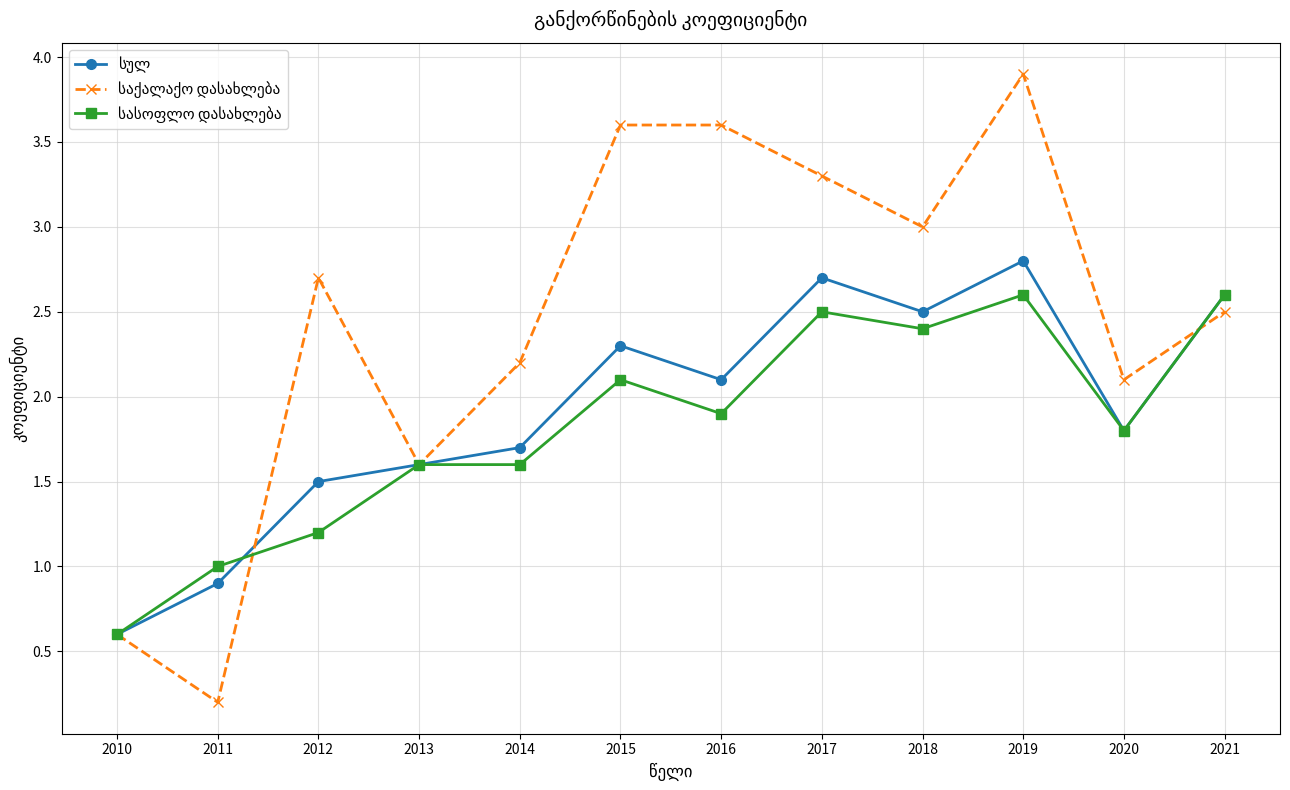

What is the difference between the highest and lowest values at 2011?

0.8